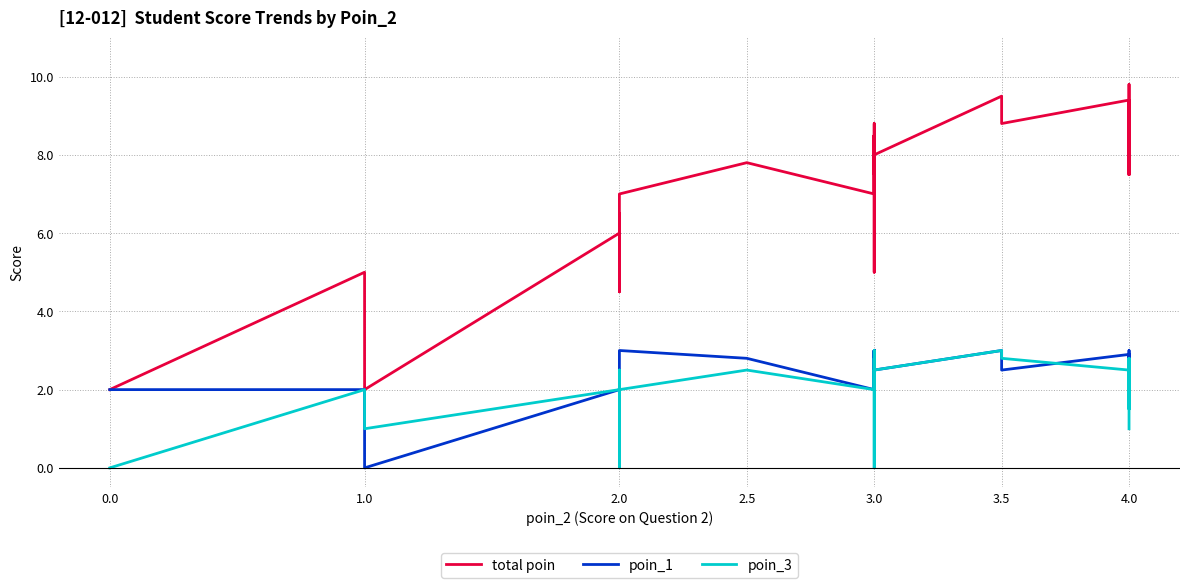

What is the average value of the poin_3 series?

2.0